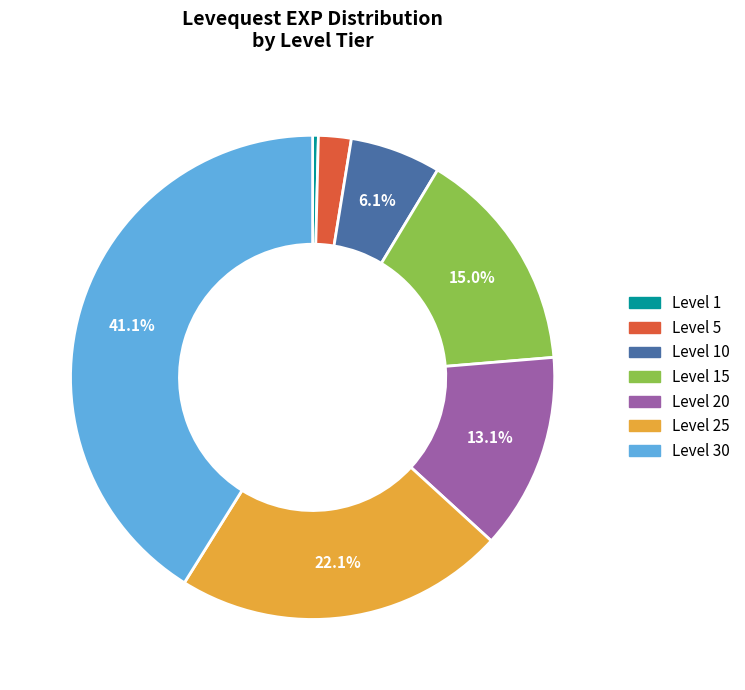

Does any single category account for the majority?

No